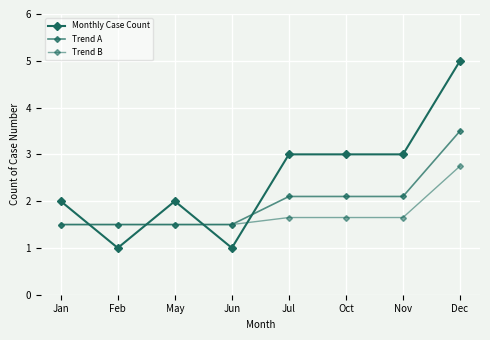

Count the number of data series in this chart.

3